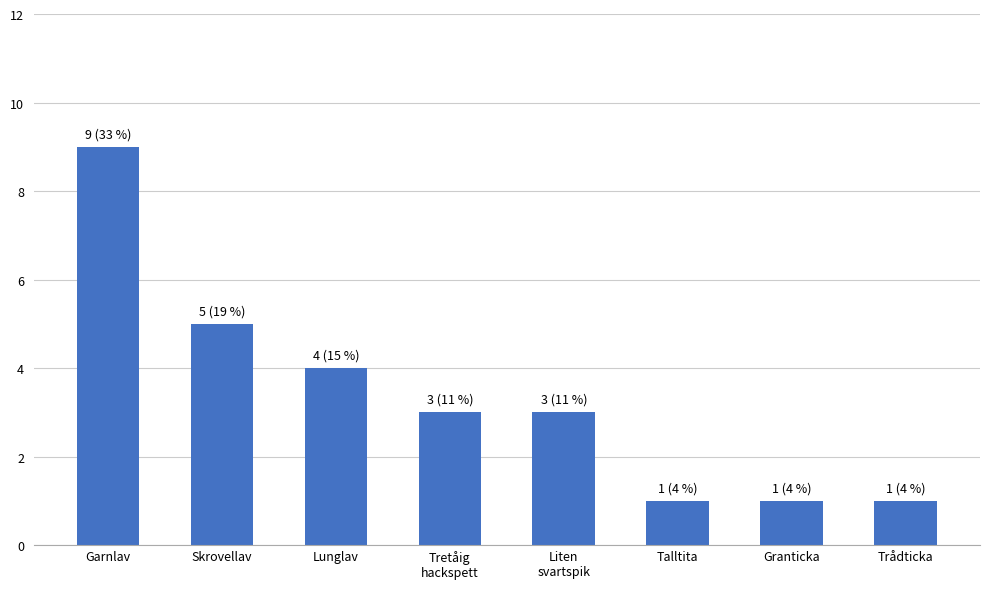

Which has a higher value, Liten
svartspik or Garnlav?

Garnlav